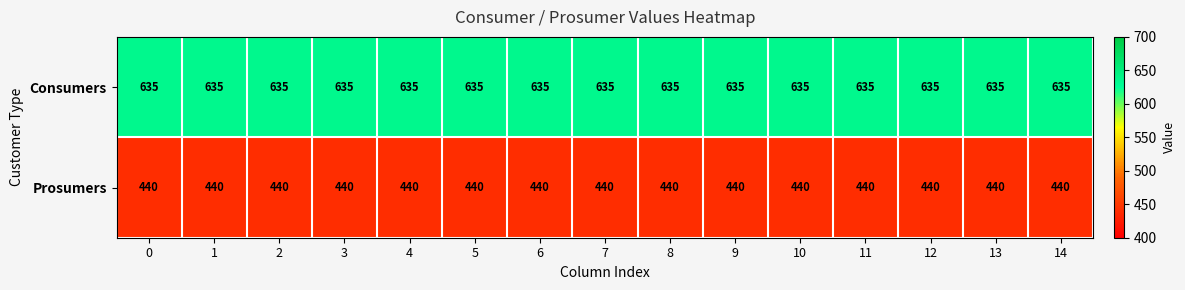

List the series in order of their peak value, highest first.

Consumers, Prosumers